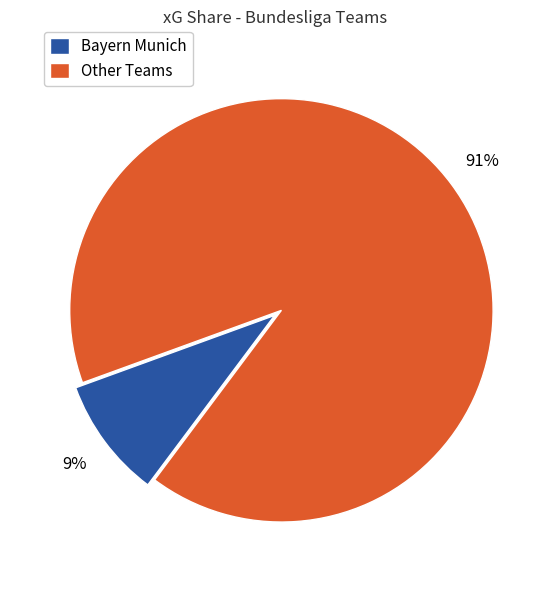

To the nearest percent, what portion does Bayern Munich represent?

9%